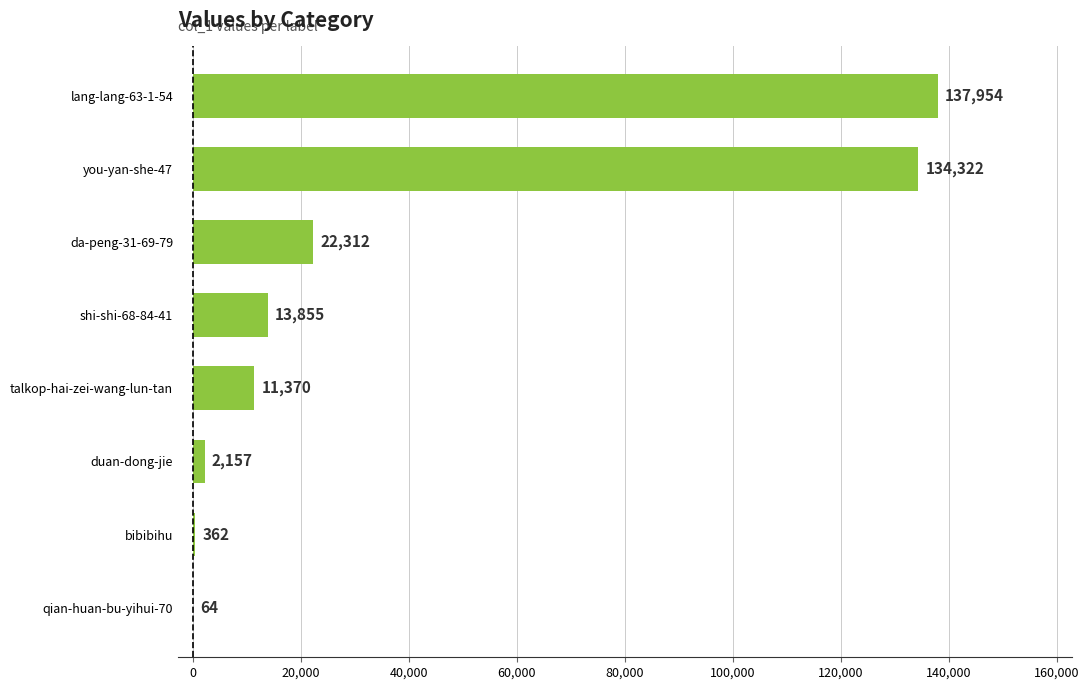

The value at shi-shi-68-84-41 is 2844. True or false?

False